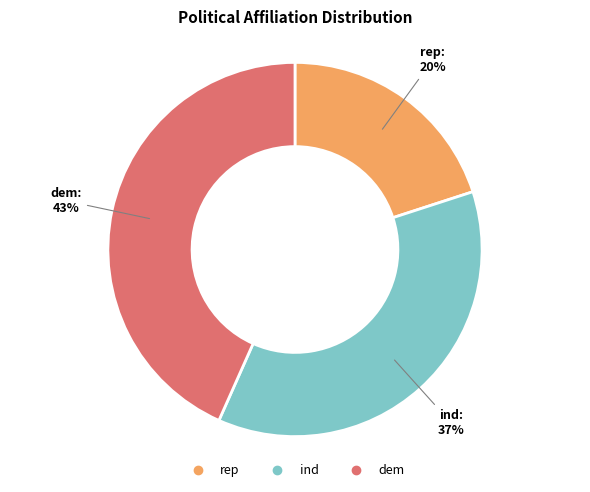

Is the sum of dem and ind greater than half?

Yes